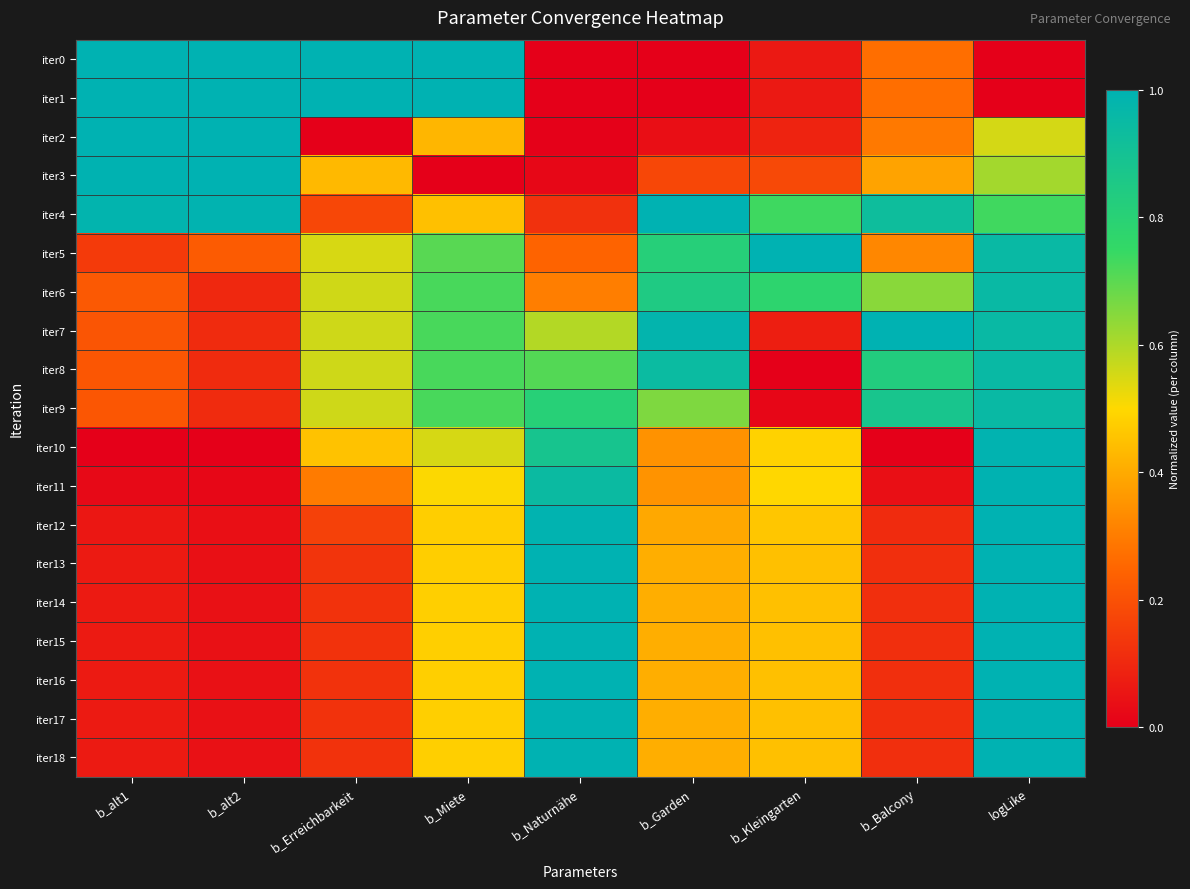

At which category is the sum across all series the highest?

logLike